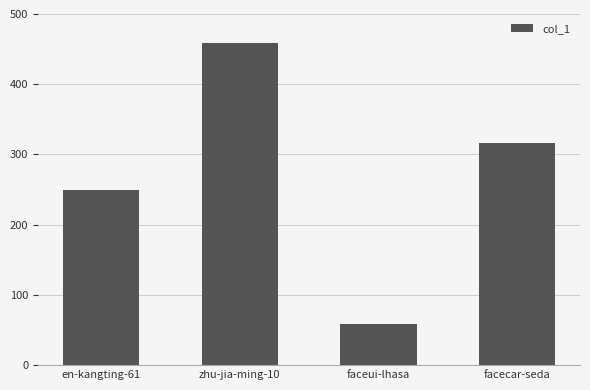

List the labels in order of value, largest first.

zhu-jia-ming-10, facecar-seda, en-kangting-61, faceui-lhasa